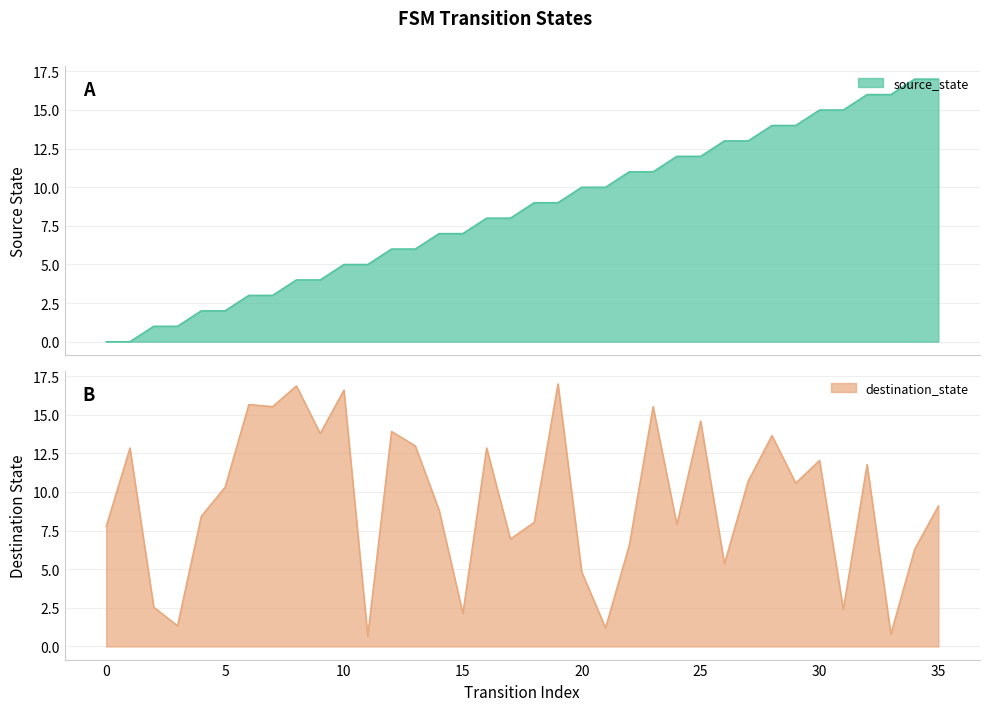

Where does the source_state series first go above 9?

20